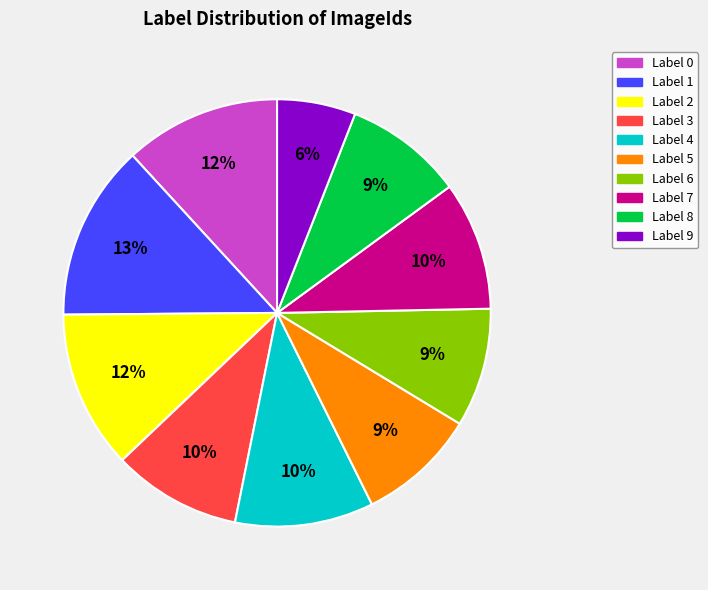

To the nearest percent, what is the average slice percentage?

10%